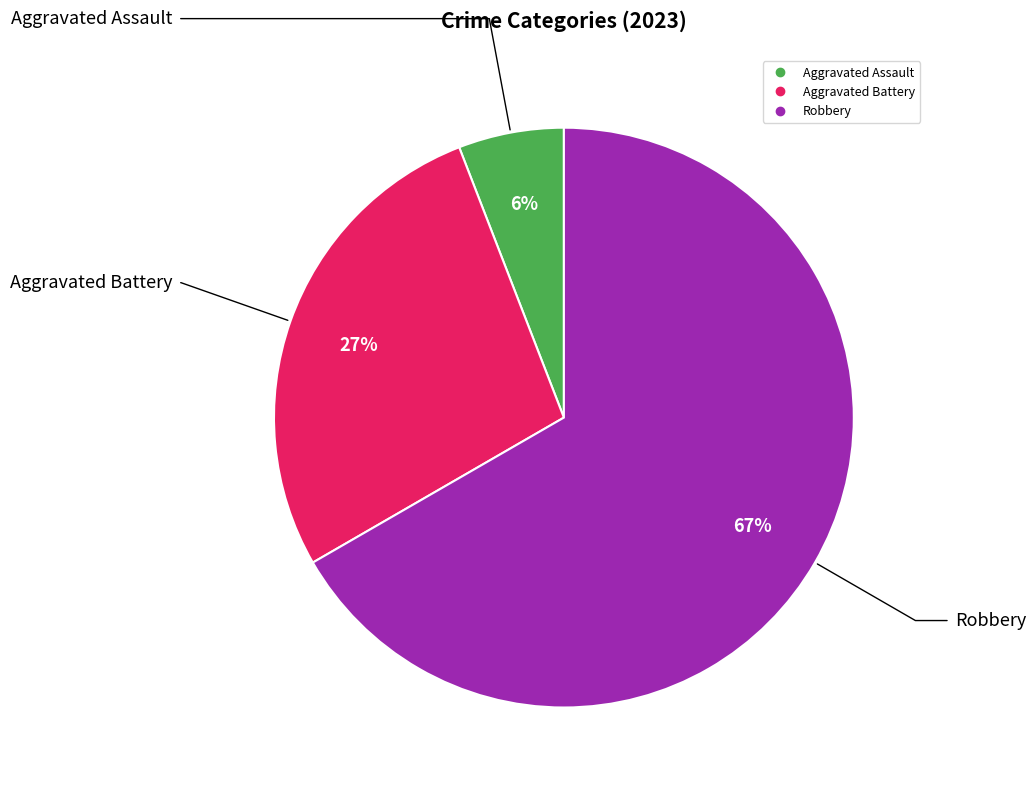

Does any single category account for the majority?

Yes